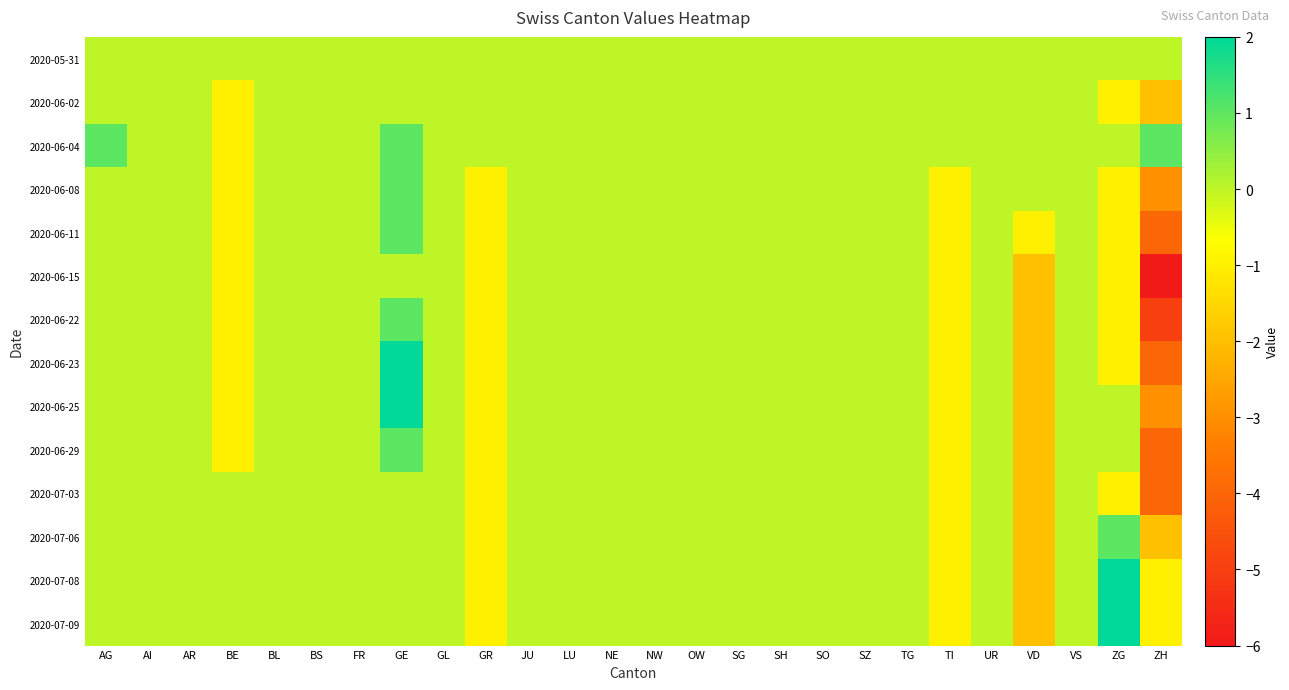

Which series has the largest range (max minus min)?

2020-06-15